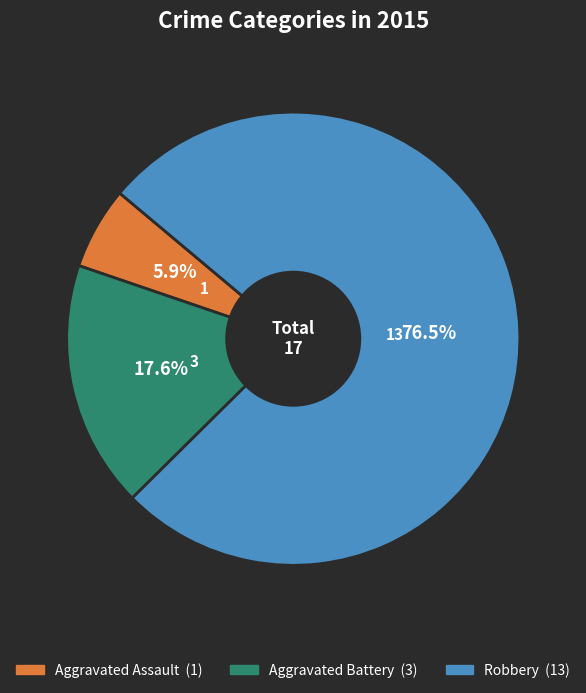

Is the sum of Aggravated Assault and Robbery greater than half?

Yes